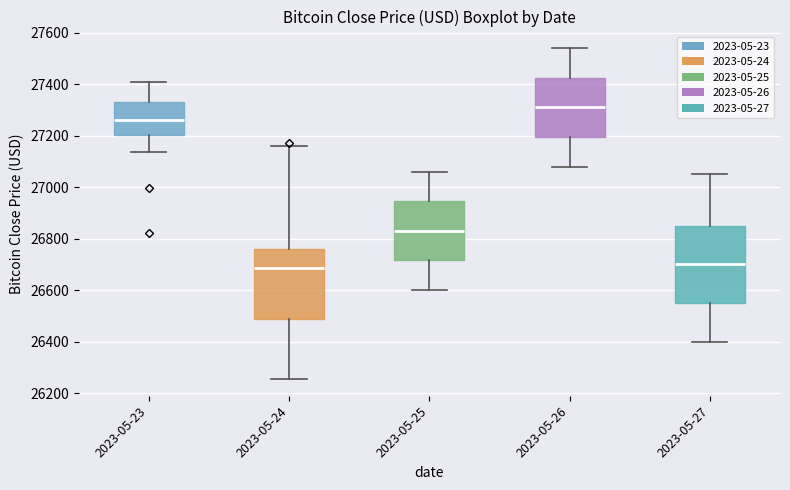

Reading left to right, transcribe this box plot: for each box, give where its median line is, the range the box spans, and where its two whiskers end, as read against the y-axis. The values are not printed on the chart, so give them approximately, as read against the axis.

2023-05-23: median 27260, box 27200 to 27340, whiskers 27140 to 27400
2023-05-24: median 26680, box 26480 to 26760, whiskers 26260 to 27160
2023-05-25: median 26840, box 26720 to 26940, whiskers 26600 to 27060
2023-05-26: median 27320, box 27200 to 27420, whiskers 27080 to 27540
2023-05-27: median 26700, box 26560 to 26860, whiskers 26400 to 27060